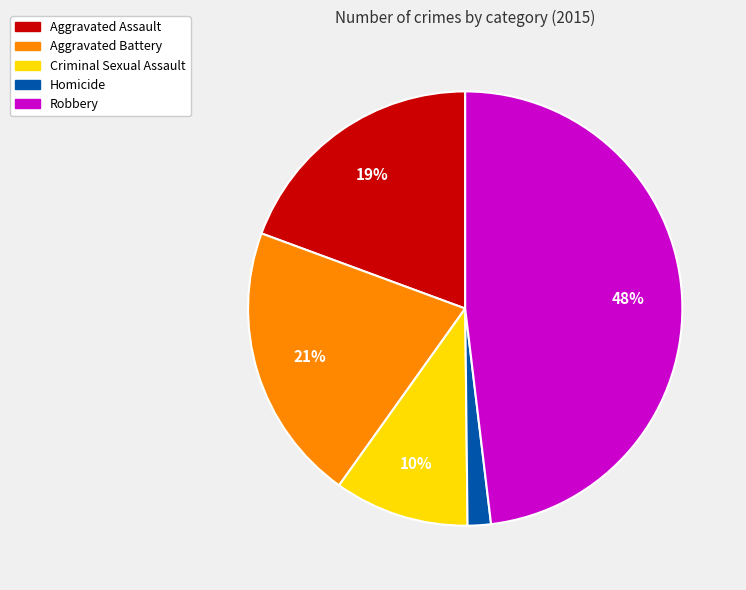

To the nearest percent, what percentage of the pie is Criminal Sexual Assault?

10%